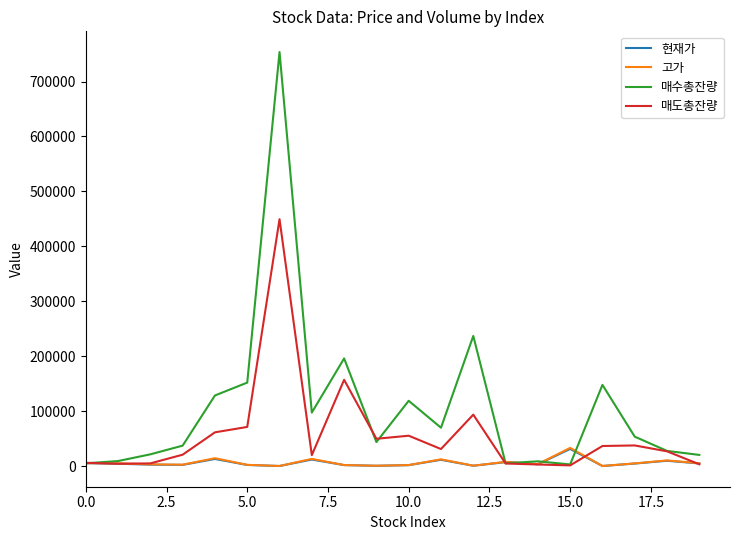

Which series has the largest total across all categories?

매수총잔량